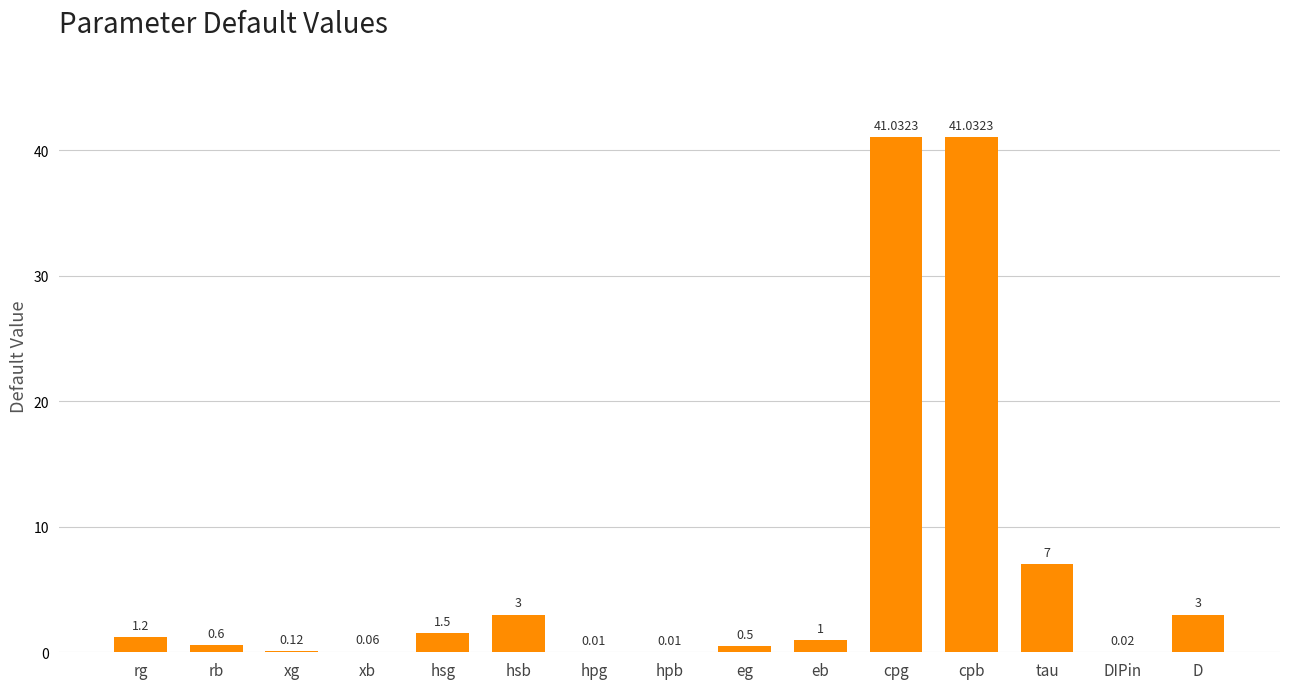

At which label does the data first exceed 1?

rg